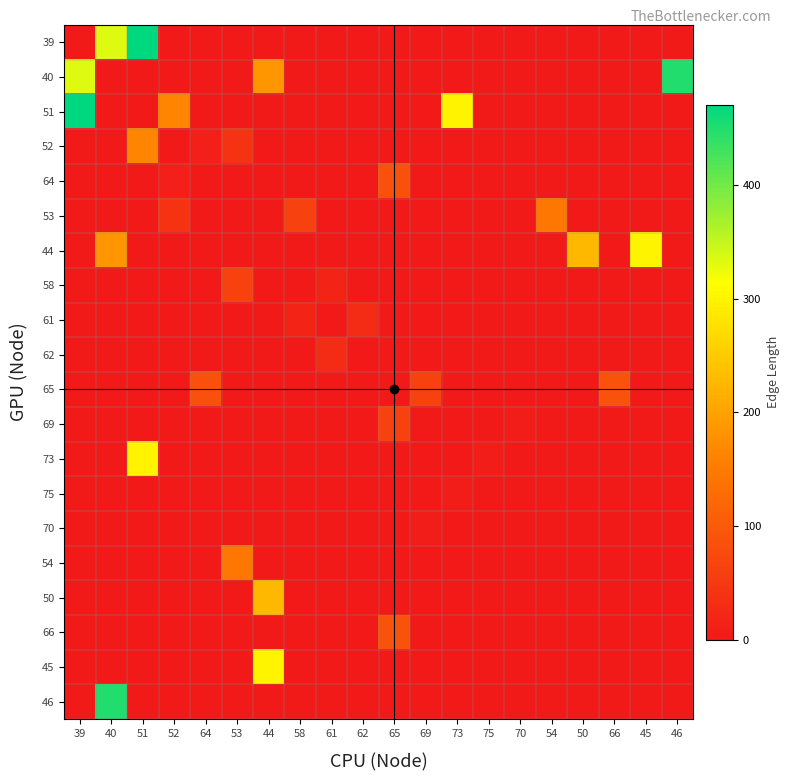

Reading left to right, extract all data points from this chart.

39: 39=0.0	40=333.0	51=470.6	52=0.0	64=0.0	53=0.0	44=0.0	58=0.0	61=0.0	62=0.0	65=0.0	69=0.0	73=0.0	75=0.0	70=0.0	54=0.0	50=0.0	66=0.0	45=0.0	46=0.0
40: 39=333.0	40=0.0	51=0.0	52=0.0	64=0.0	53=0.0	44=184.9	58=0.0	61=0.0	62=0.0	65=0.0	69=0.0	73=0.0	75=0.0	70=0.0	54=0.0	50=0.0	66=0.0	45=0.0	46=449.4
51: 39=470.6	40=0.0	51=0.0	52=163.4	64=0.0	53=0.0	44=0.0	58=0.0	61=0.0	62=0.0	65=0.0	69=0.0	73=298.7	75=0.0	70=0.0	54=0.0	50=0.0	66=0.0	45=0.0	46=0.0
52: 39=0.0	40=0.0	51=163.4	52=0.0	64=9.4	53=40.6	44=0.0	58=0.0	61=0.0	62=0.0	65=0.0	69=0.0	73=0.0	75=0.0	70=0.0	54=0.0	50=0.0	66=0.0	45=0.0	46=0.0
64: 39=0.0	40=0.0	51=0.0	52=9.4	64=0.0	53=0.0	44=0.0	58=0.0	61=0.0	62=0.0	65=86.9	69=0.0	73=0.0	75=0.0	70=0.0	54=0.0	50=0.0	66=0.0	45=0.0	46=0.0
53: 39=0.0	40=0.0	51=0.0	52=40.6	64=0.0	53=0.0	44=0.0	58=63.7	61=0.0	62=0.0	65=0.0	69=0.0	73=0.0	75=0.0	70=0.0	54=145.2	50=0.0	66=0.0	45=0.0	46=0.0
44: 39=0.0	40=184.9	51=0.0	52=0.0	64=0.0	53=0.0	44=0.0	58=0.0	61=0.0	62=0.0	65=0.0	69=0.0	73=0.0	75=0.0	70=0.0	54=0.0	50=226.5	66=0.0	45=300.1	46=0.0
58: 39=0.0	40=0.0	51=0.0	52=0.0	64=0.0	53=63.7	44=0.0	58=0.0	61=17.7	62=0.0	65=0.0	69=0.0	73=0.0	75=0.0	70=0.0	54=0.0	50=0.0	66=0.0	45=0.0	46=0.0
61: 39=0.0	40=0.0	51=0.0	52=0.0	64=0.0	53=0.0	44=0.0	58=17.7	61=0.0	62=28.9	65=0.0	69=0.0	73=0.0	75=0.0	70=0.0	54=0.0	50=0.0	66=0.0	45=0.0	46=0.0
62: 39=0.0	40=0.0	51=0.0	52=0.0	64=0.0	53=0.0	44=0.0	58=0.0	61=28.9	62=0.0	65=0.0	69=0.0	73=0.0	75=0.0	70=0.0	54=0.0	50=0.0	66=0.0	45=0.0	46=0.0
65: 39=0.0	40=0.0	51=0.0	52=0.0	64=86.9	53=0.0	44=0.0	58=0.0	61=0.0	62=0.0	65=0.0	69=63.8	73=0.0	75=0.0	70=0.0	54=0.0	50=0.0	66=89.0	45=0.0	46=0.0
69: 39=0.0	40=0.0	51=0.0	52=0.0	64=0.0	53=0.0	44=0.0	58=0.0	61=0.0	62=0.0	65=63.8	69=0.0	73=0.0	75=0.0	70=6.3	54=0.0	50=0.0	66=0.0	45=0.0	46=0.0
73: 39=0.0	40=0.0	51=298.7	52=0.0	64=0.0	53=0.0	44=0.0	58=0.0	61=0.0	62=0.0	65=0.0	69=0.0	73=0.0	75=6.5	70=0.0	54=0.0	50=0.0	66=0.0	45=0.0	46=0.0
75: 39=0.0	40=0.0	51=0.0	52=0.0	64=0.0	53=0.0	44=0.0	58=0.0	61=0.0	62=0.0	65=0.0	69=0.0	73=6.5	75=0.0	70=0.0	54=0.0	50=0.0	66=0.0	45=0.0	46=0.0
70: 39=0.0	40=0.0	51=0.0	52=0.0	64=0.0	53=0.0	44=0.0	58=0.0	61=0.0	62=0.0	65=0.0	69=6.3	73=0.0	75=0.0	70=0.0	54=0.0	50=0.0	66=0.0	45=0.0	46=0.0
54: 39=0.0	40=0.0	51=0.0	52=0.0	64=0.0	53=145.2	44=0.0	58=0.0	61=0.0	62=0.0	65=0.0	69=0.0	73=0.0	75=0.0	70=0.0	54=0.0	50=0.0	66=0.0	45=0.0	46=0.0
50: 39=0.0	40=0.0	51=0.0	52=0.0	64=0.0	53=0.0	44=226.5	58=0.0	61=0.0	62=0.0	65=0.0	69=0.0	73=0.0	75=0.0	70=0.0	54=0.0	50=0.0	66=0.0	45=0.0	46=0.0
66: 39=0.0	40=0.0	51=0.0	52=0.0	64=0.0	53=0.0	44=0.0	58=0.0	61=0.0	62=0.0	65=89.0	69=0.0	73=0.0	75=0.0	70=0.0	54=0.0	50=0.0	66=0.0	45=0.0	46=0.0
45: 39=0.0	40=0.0	51=0.0	52=0.0	64=0.0	53=0.0	44=300.1	58=0.0	61=0.0	62=0.0	65=0.0	69=0.0	73=0.0	75=0.0	70=0.0	54=0.0	50=0.0	66=0.0	45=0.0	46=1.1
46: 39=0.0	40=449.4	51=0.0	52=0.0	64=0.0	53=0.0	44=0.0	58=0.0	61=0.0	62=0.0	65=0.0	69=0.0	73=0.0	75=0.0	70=0.0	54=0.0	50=0.0	66=0.0	45=1.1	46=0.0